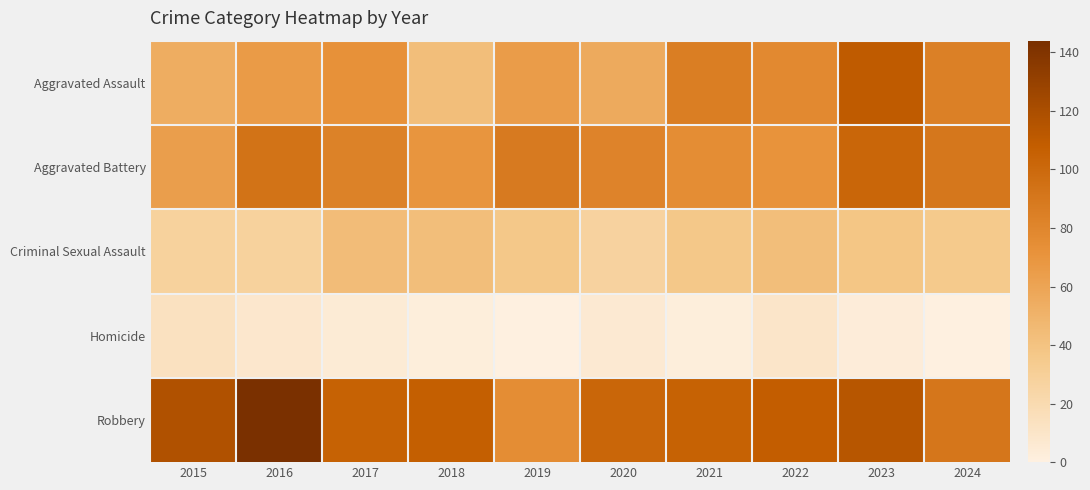

At which category is the sum across all series the highest?

2023